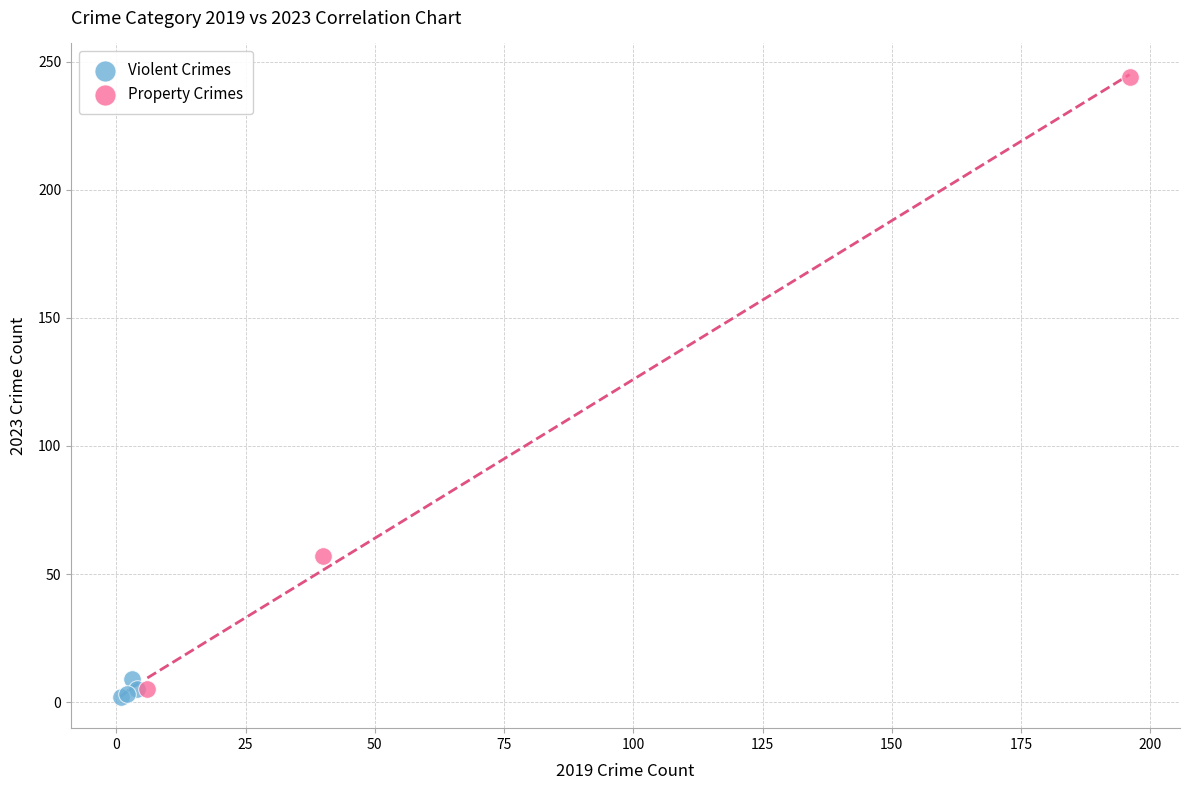

Which series has the widest spread of Y values?

Property Crimes